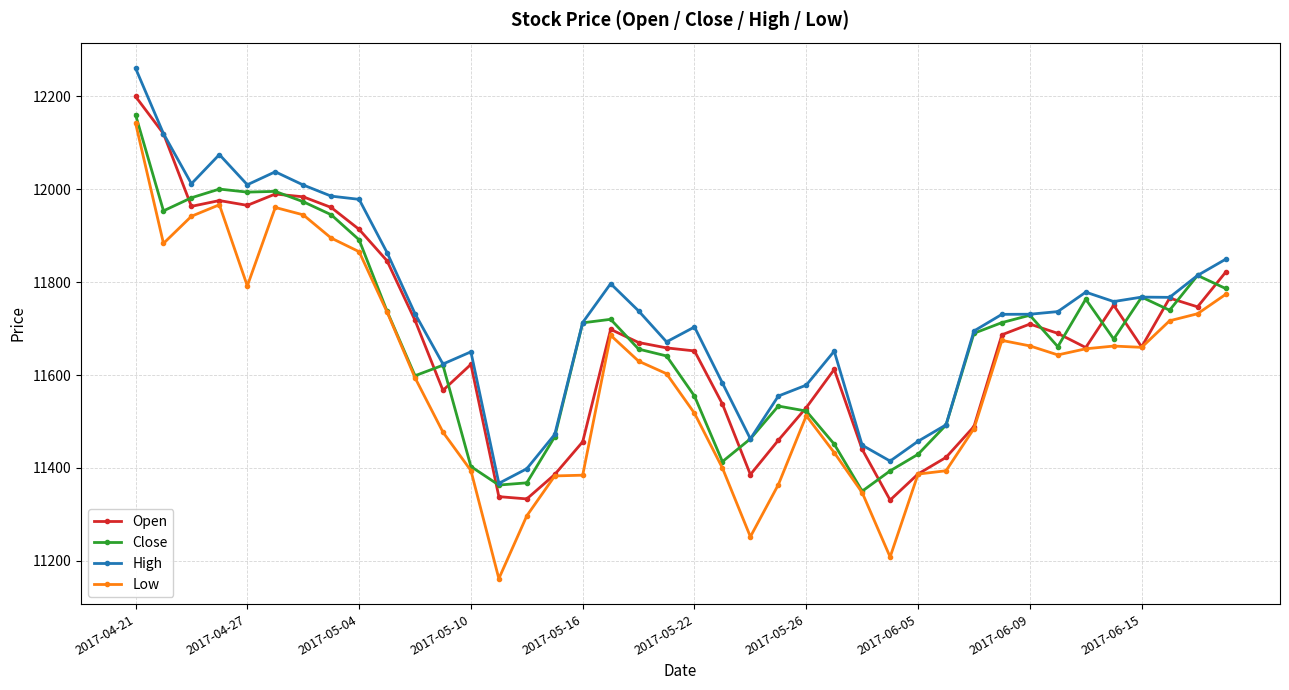

True or false: Low has more than 1 points higher than both neighbors.

True